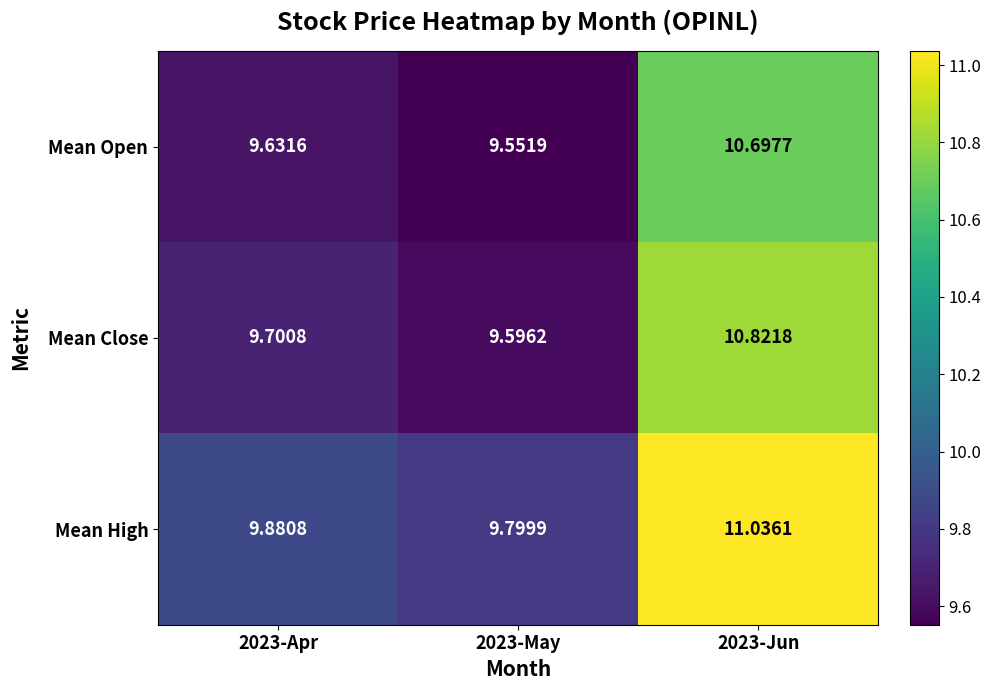

Which series has the largest range (max minus min)?

Mean High